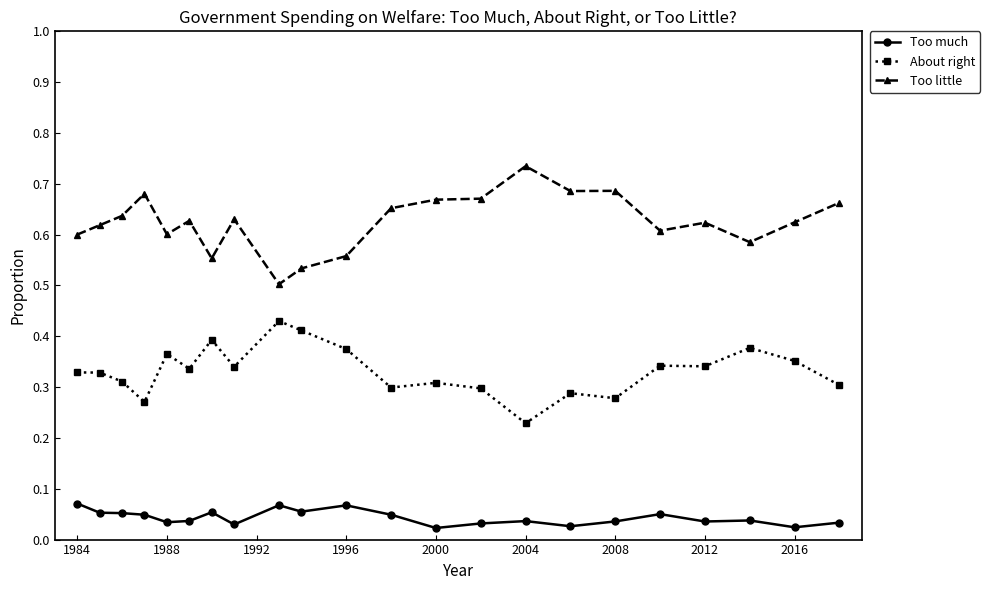

At how many categories does at least one series exceed 0?

22